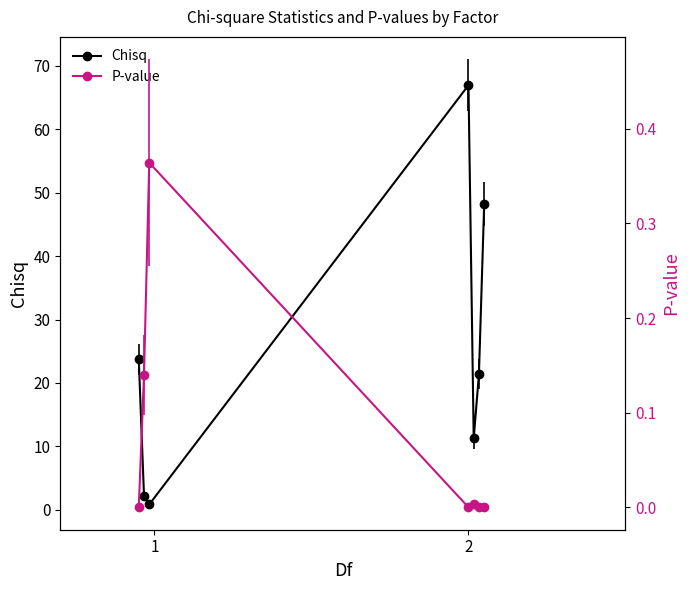

Reading right to left, extract all data points from this chart.

Chisq: 48.2	21.4	11.3	67.0	0.8	2.2	23.7
P-value: 0.0	0.0	0.0	0.0	0.4	0.1	0.0